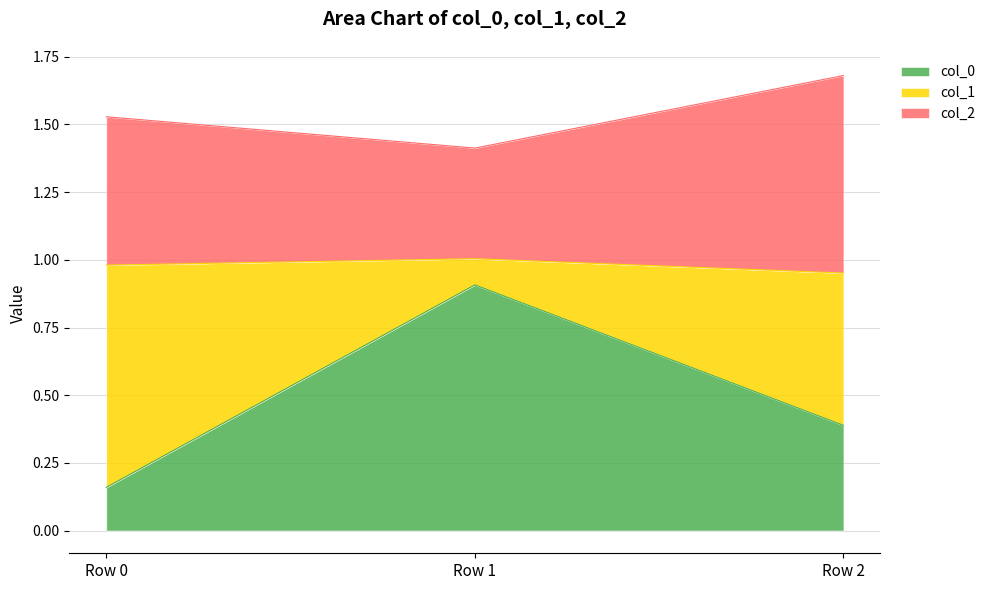

At which category is the sum across all series the highest?

Row 2